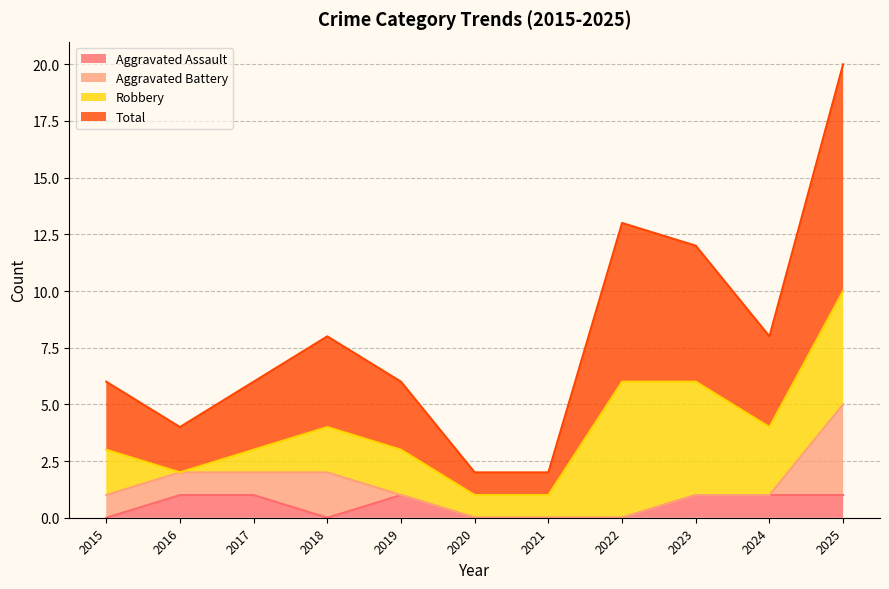

What is the total value across all series at 2018?

8